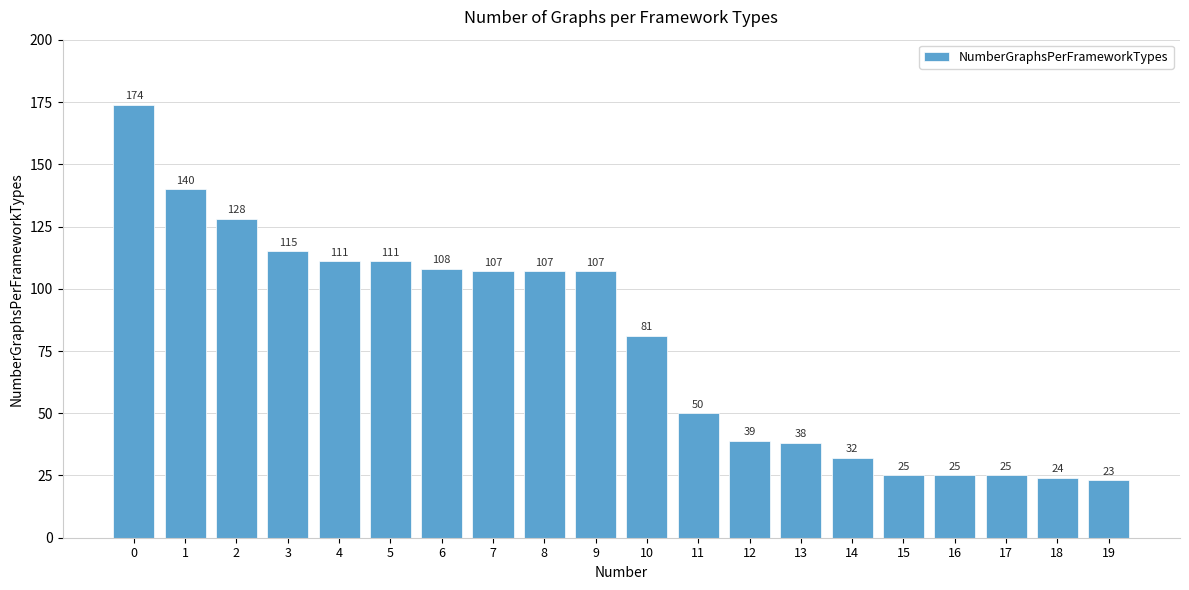

What is the difference between the second highest and minimum values?

117